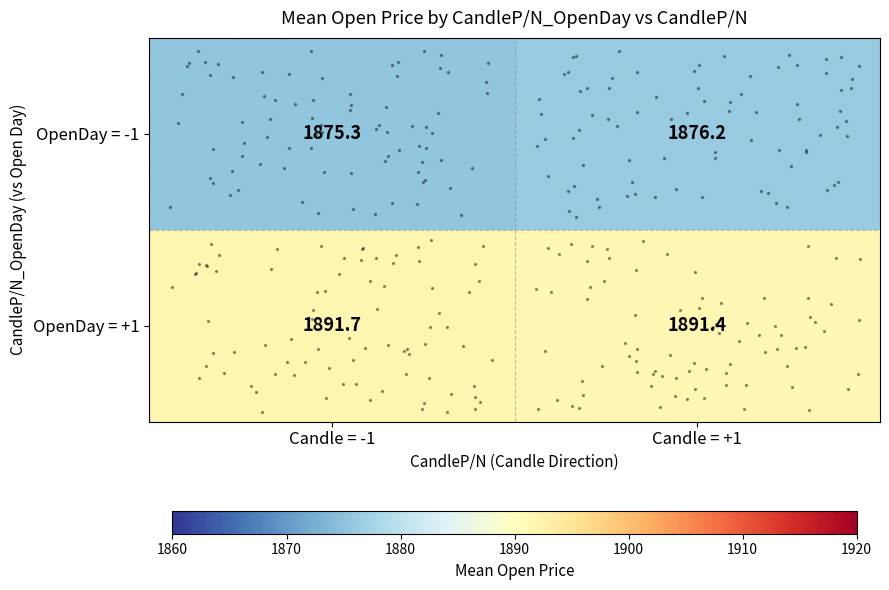

What is the difference between the OpenDay = +1 values at Candle = +1 and Candle = -1?

0.3